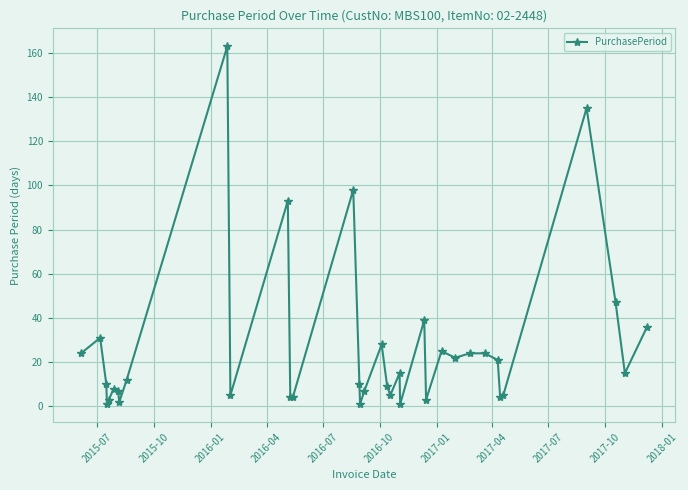

Reading left to right, transcribe all the data shown in this chart.

24	31	10	1	3	8	7	2	12	163	5	93	4	4	98	10	1	7	28	9	5	15	1	39	3	25	22	24	24	21	4	5	135	47	15	36